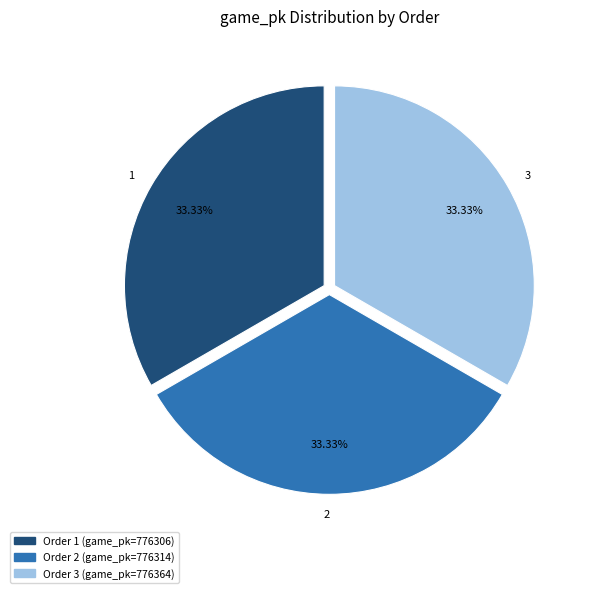

Combined, do 1 and 2 account for over 50%?

Yes